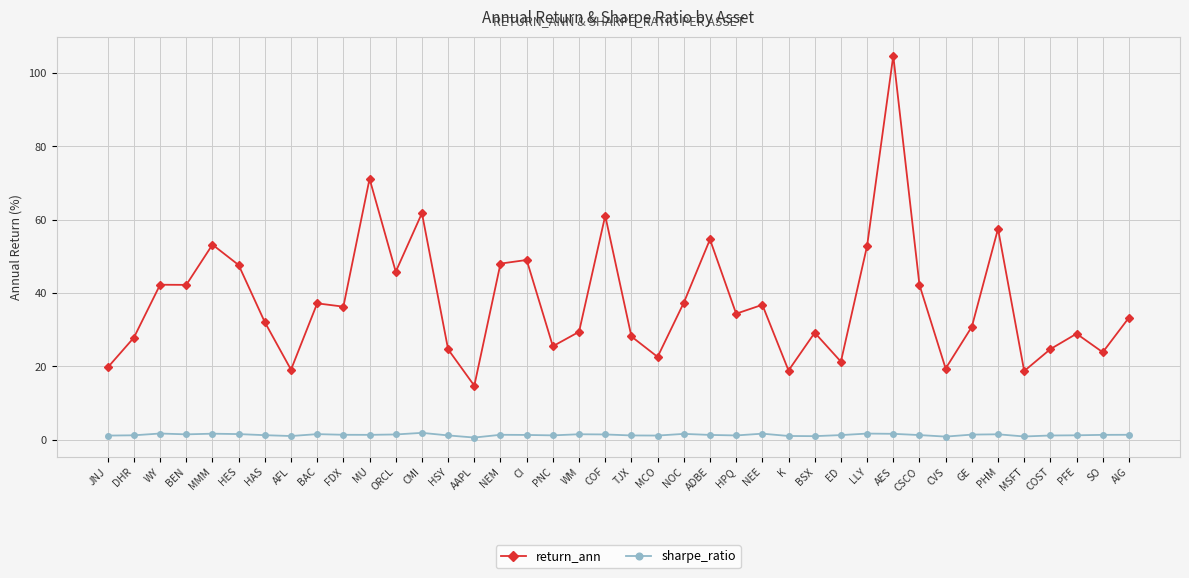

The value of sharpe_ratio at PHM is 1.4. True or false?

True